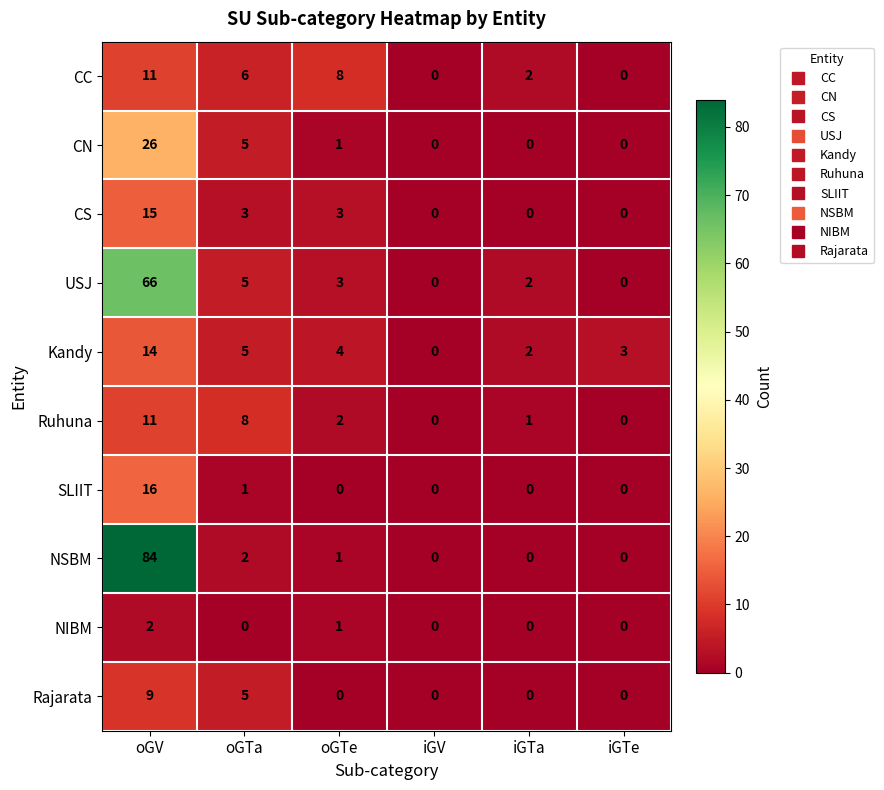

What is the sum of all CS values?

21